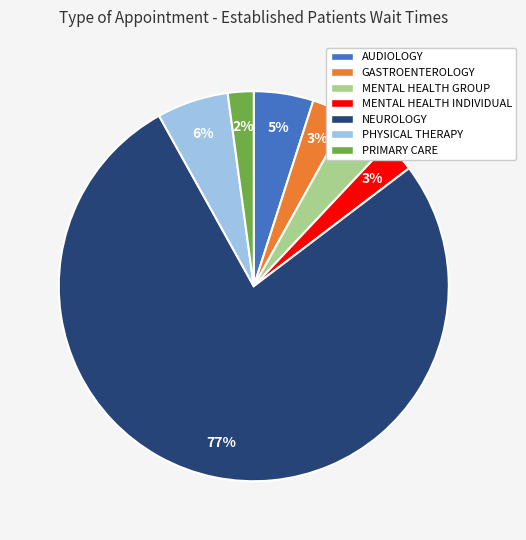

Do PRIMARY CARE and MENTAL HEALTH INDIVIDUAL together represent more than half of the pie?

No